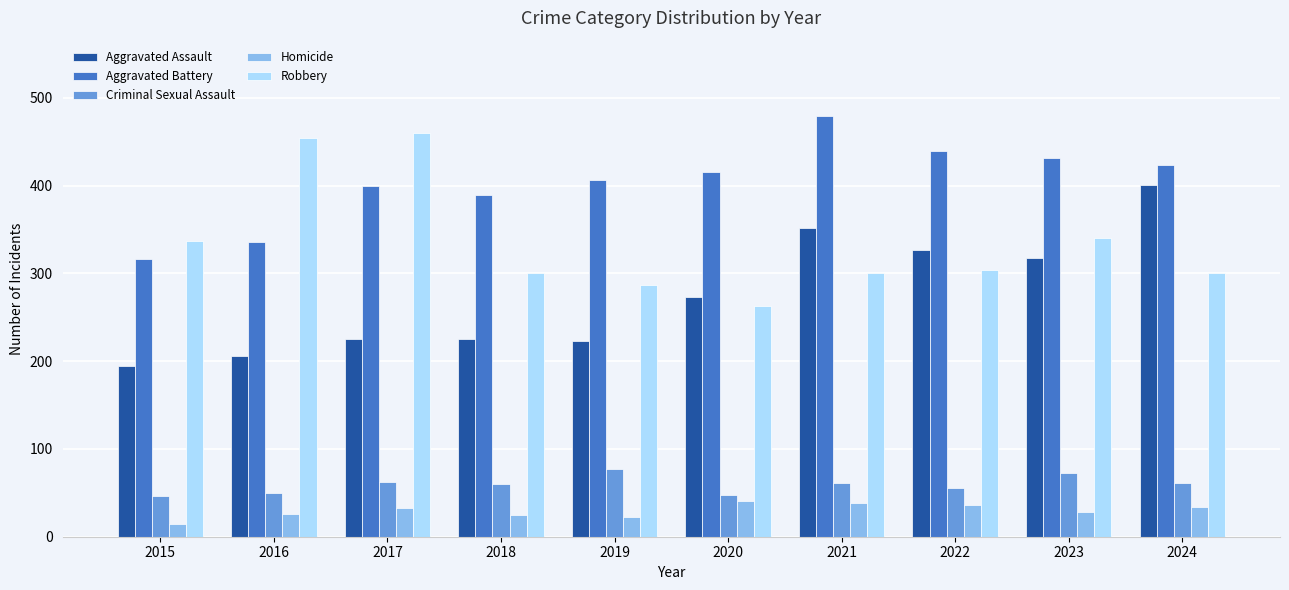

Rank the series at 2024 from highest to lowest value.

Aggravated Battery, Aggravated Assault, Robbery, Criminal Sexual Assault, Homicide